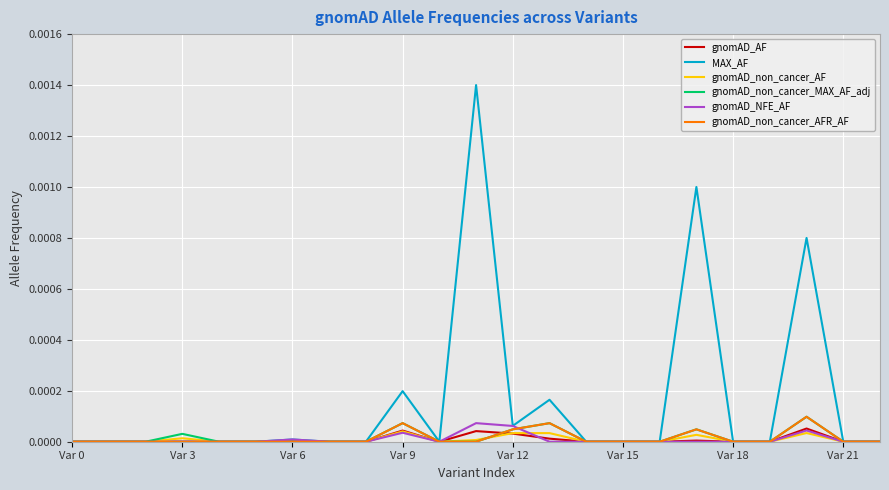

Which series has the widest spread of values?

MAX_AF